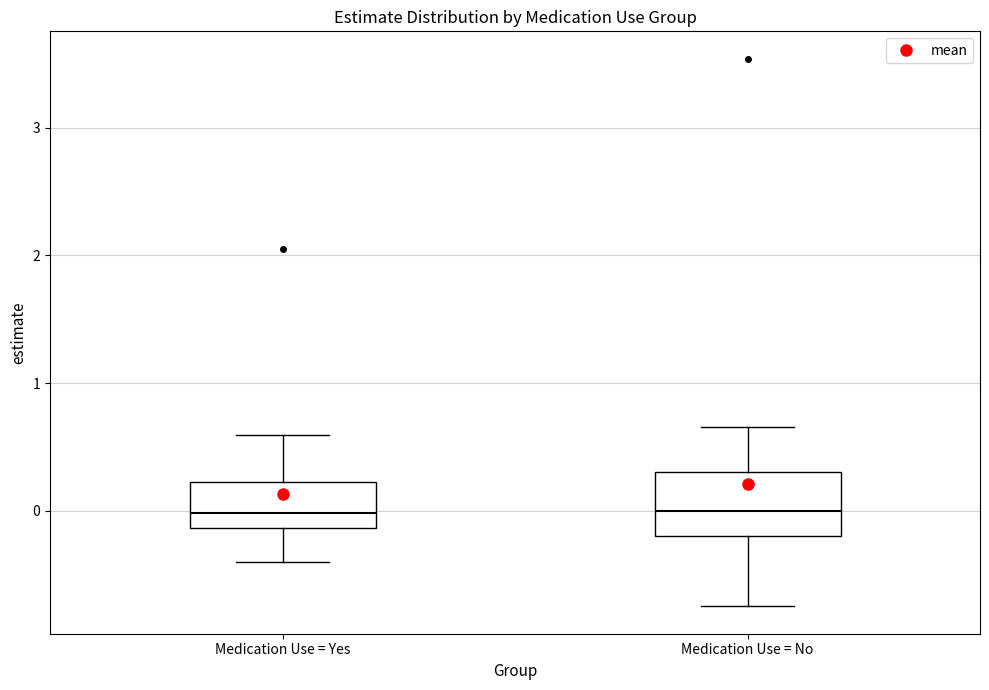

Reading left to right, transcribe this box plot: for each box, give where its median line is, the range the box spans, and where its two whiskers end, as read against the y-axis. The values are not printed on the chart, so give them approximately, as read against the axis.

Medication Use = Yes: median 0.0, box -0.1 to 0.2, whiskers -0.4 to 0.6
Medication Use = No: median 0.0, box -0.2 to 0.3, whiskers -0.7 to 0.7